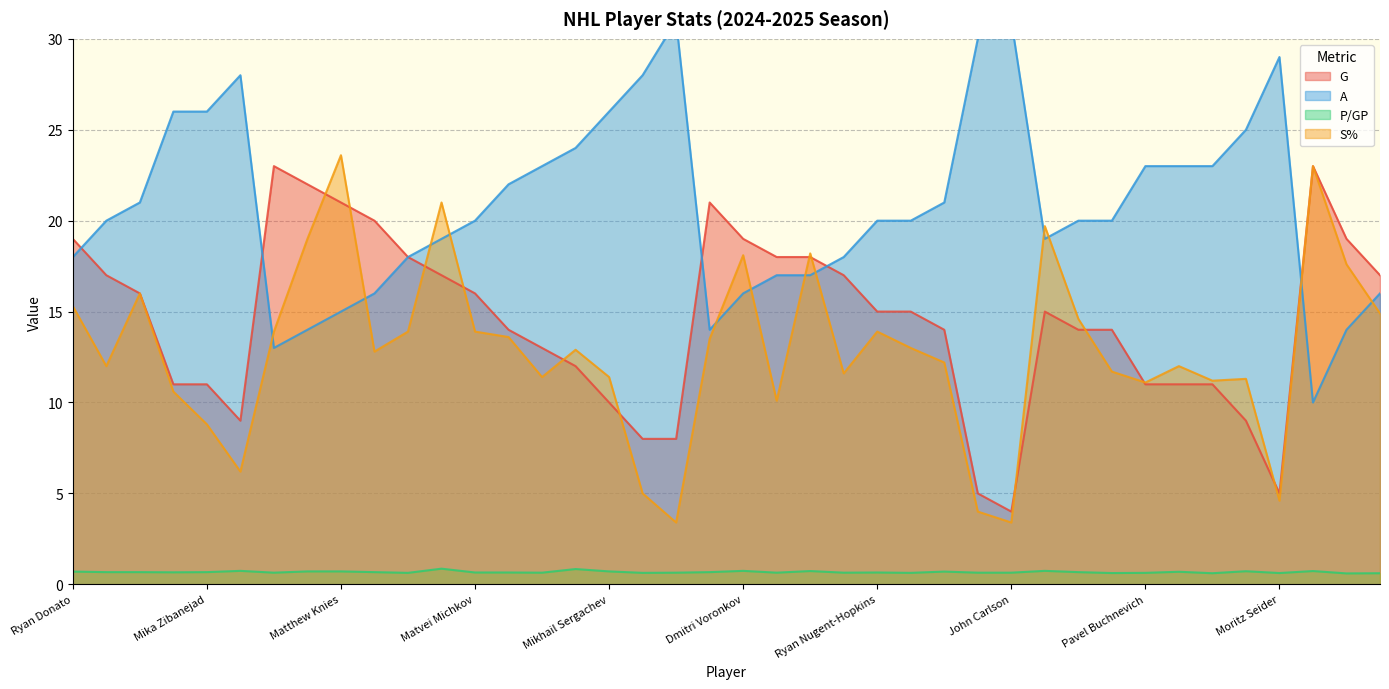

Does the chart display data point markers on the line(s)?

No